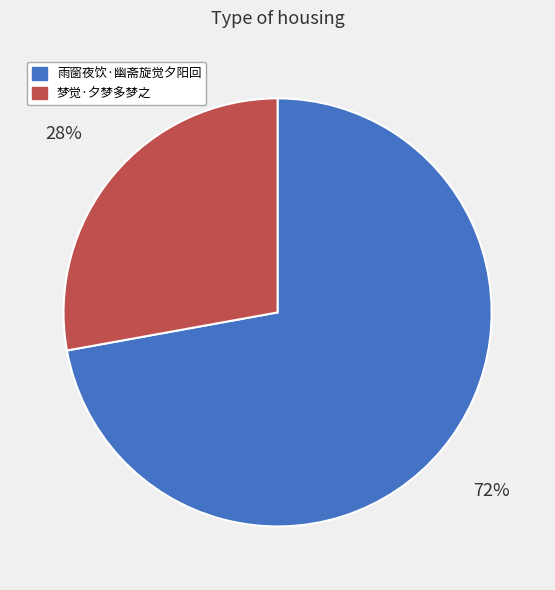

Is the sum of 雨窗夜饮·幽斋旋觉夕阳回 and 梦觉·夕梦多梦之 greater than half?

Yes